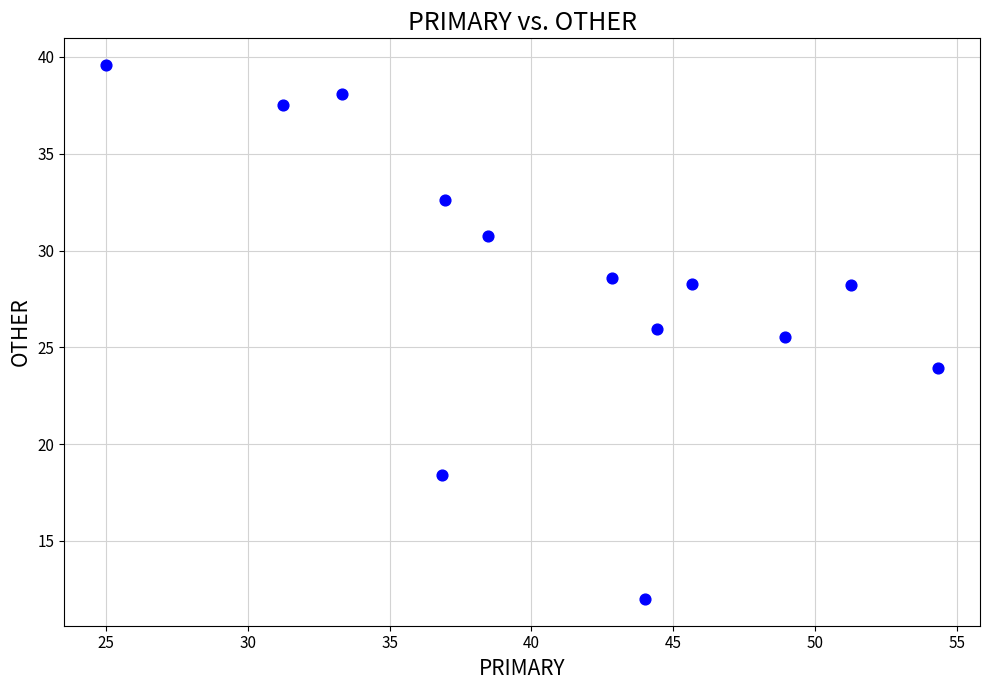

What is the range of X values (max minus min)?

29.3